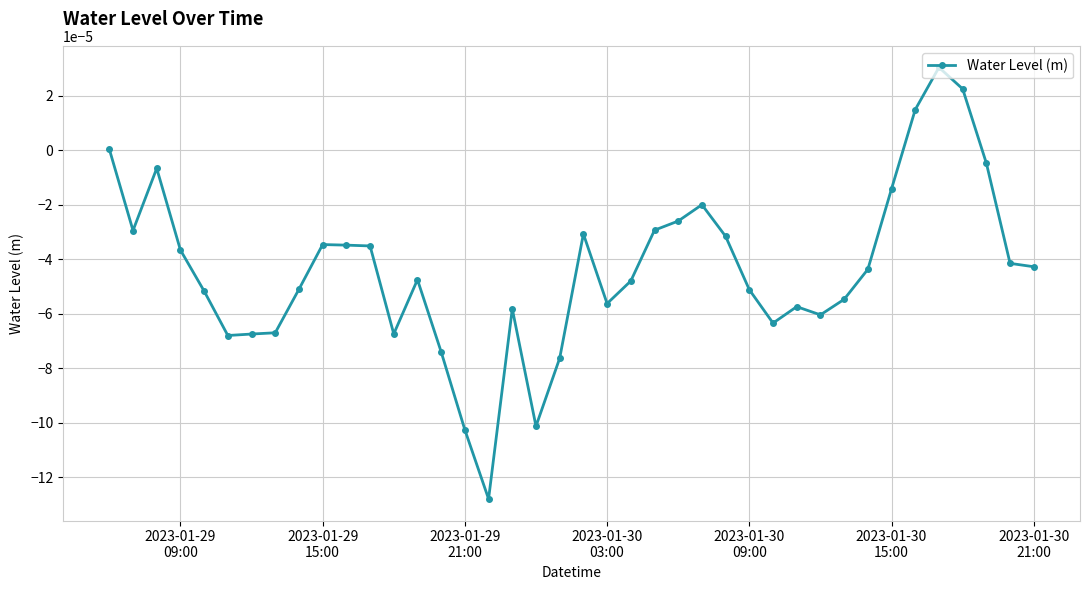

True or false: there are more than 0 points higher than both neighbors.

True